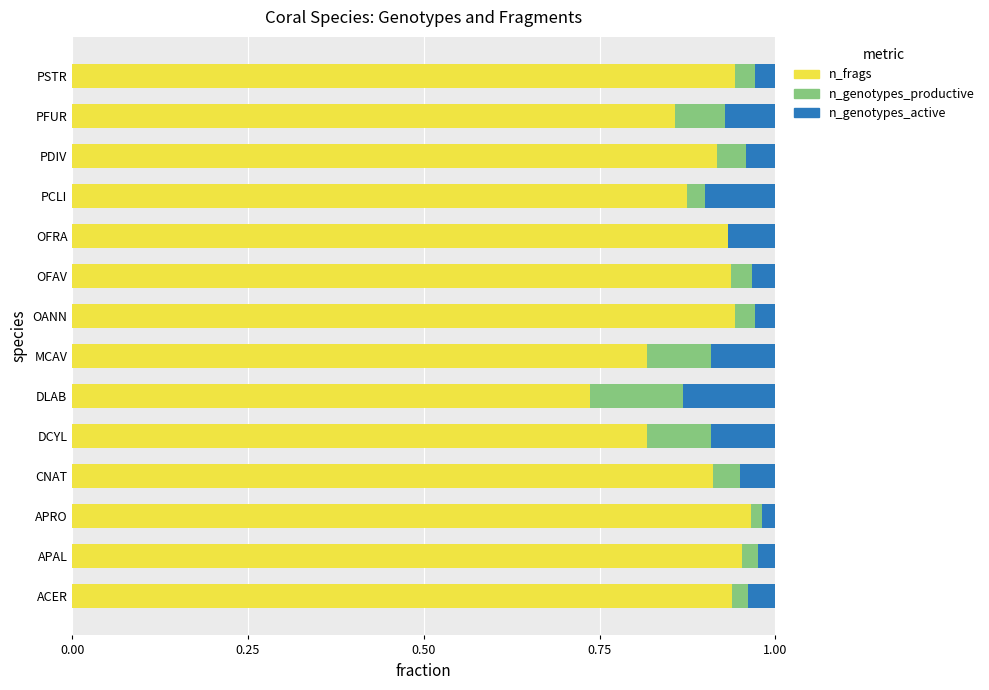

How many categories are shown in the chart?

14